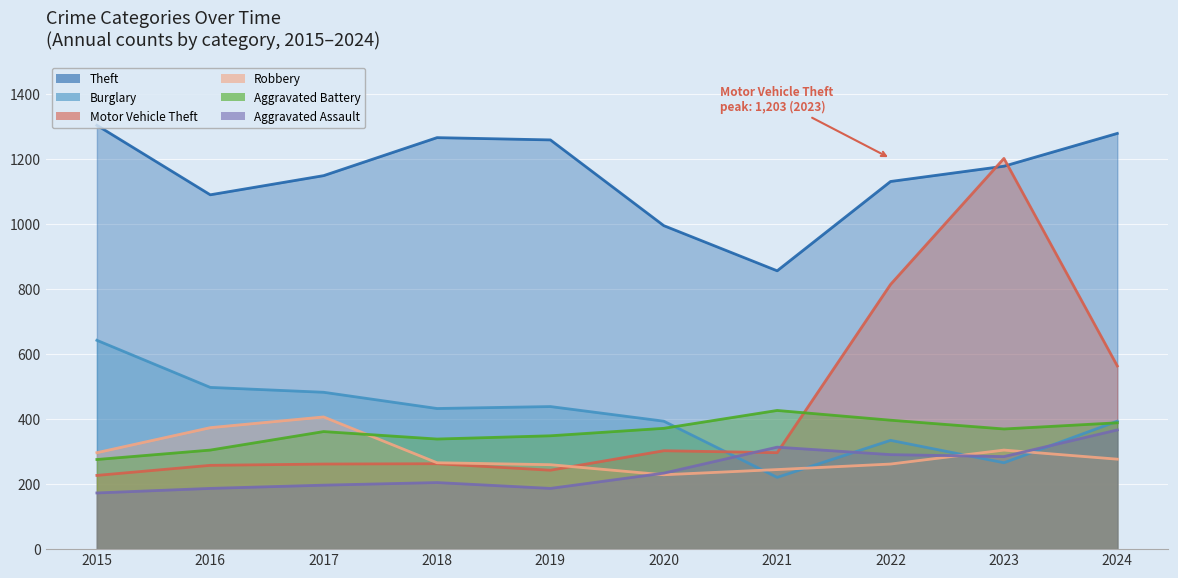

At which category does Motor Vehicle Theft reach its first local valley?

2019